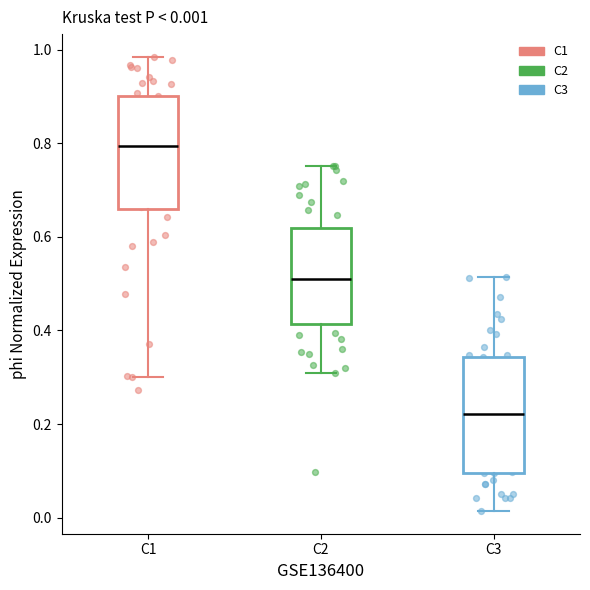

Which box's median line is the highest?

C1